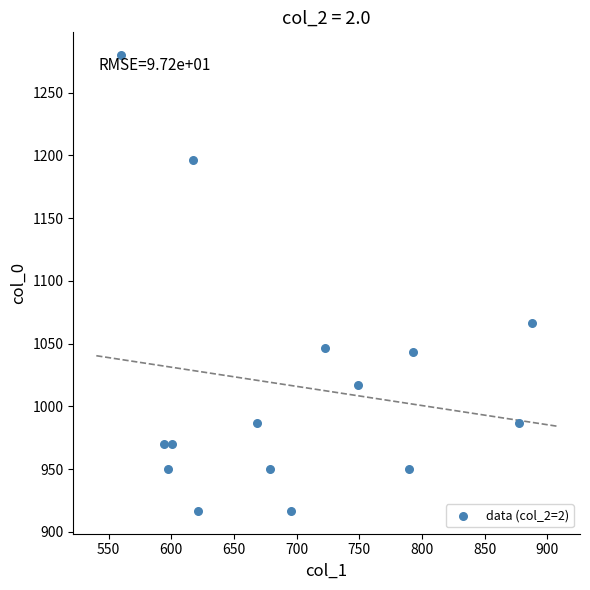

What is the range of Y values (max minus min)?

363.3